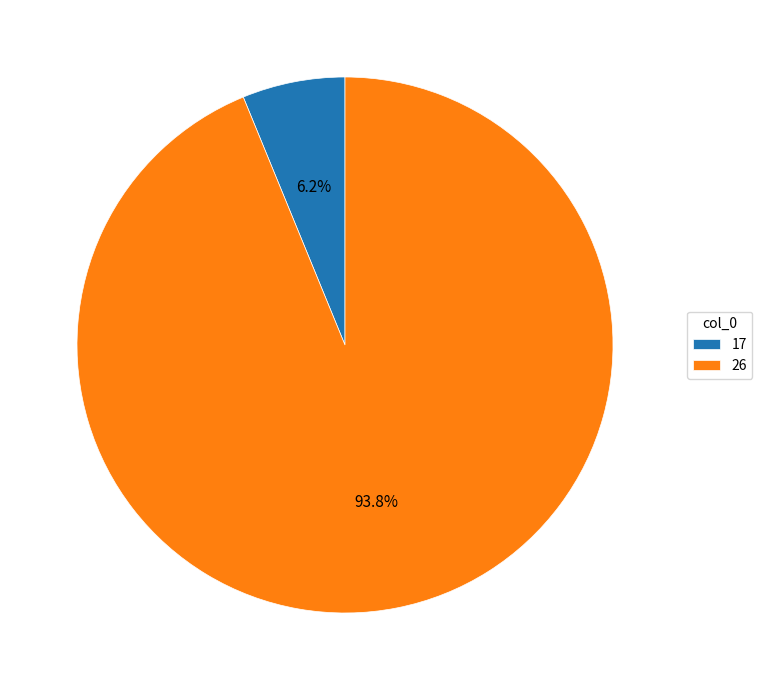

What is the smallest slice in the pie chart?

17